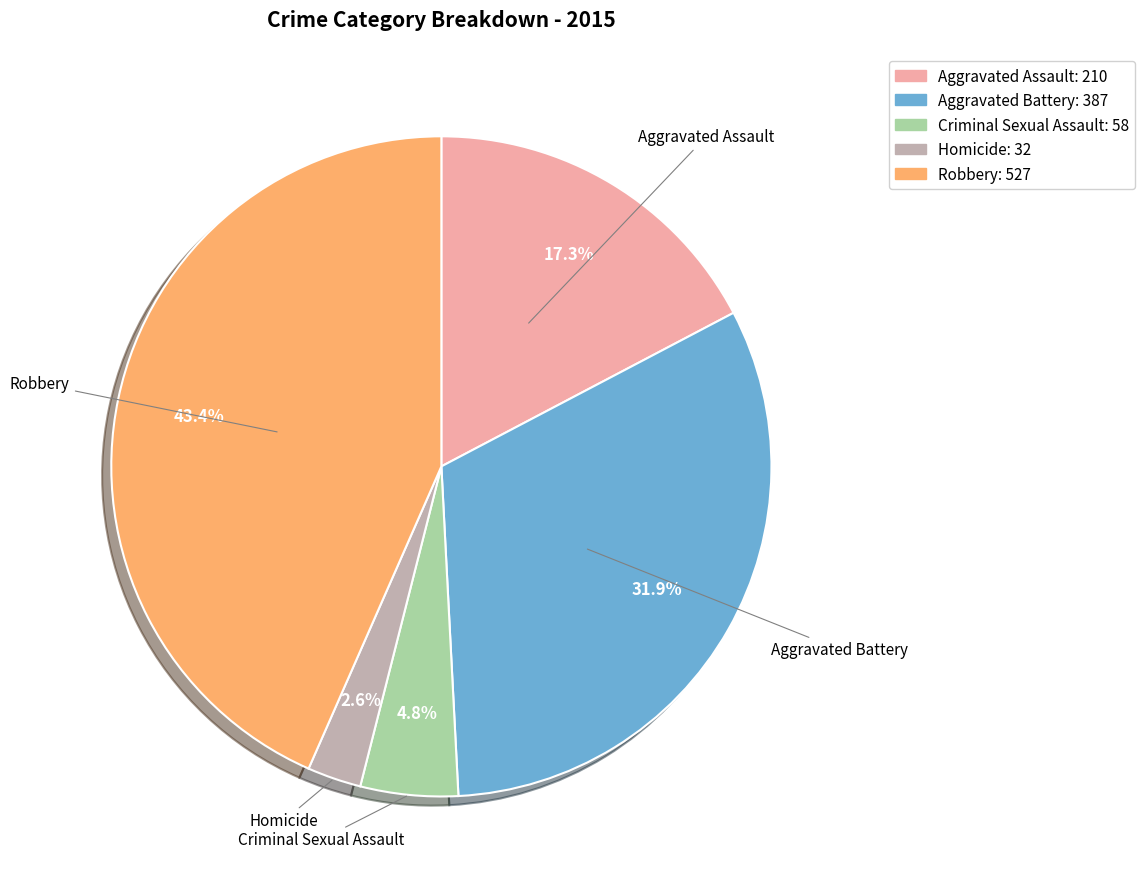

Rank the categories by value from lowest to highest.

Homicide, Criminal Sexual Assault, Aggravated Assault, Aggravated Battery, Robbery